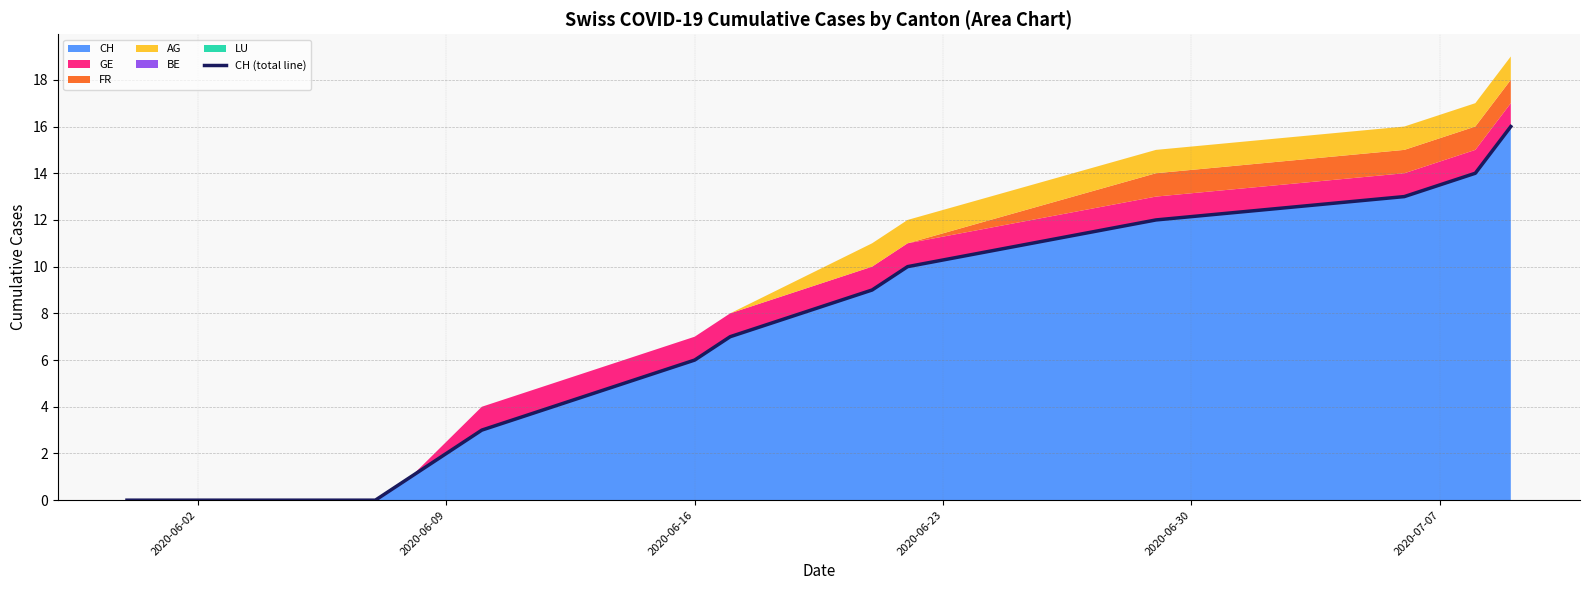

What is the maximum value shown in the chart?

16